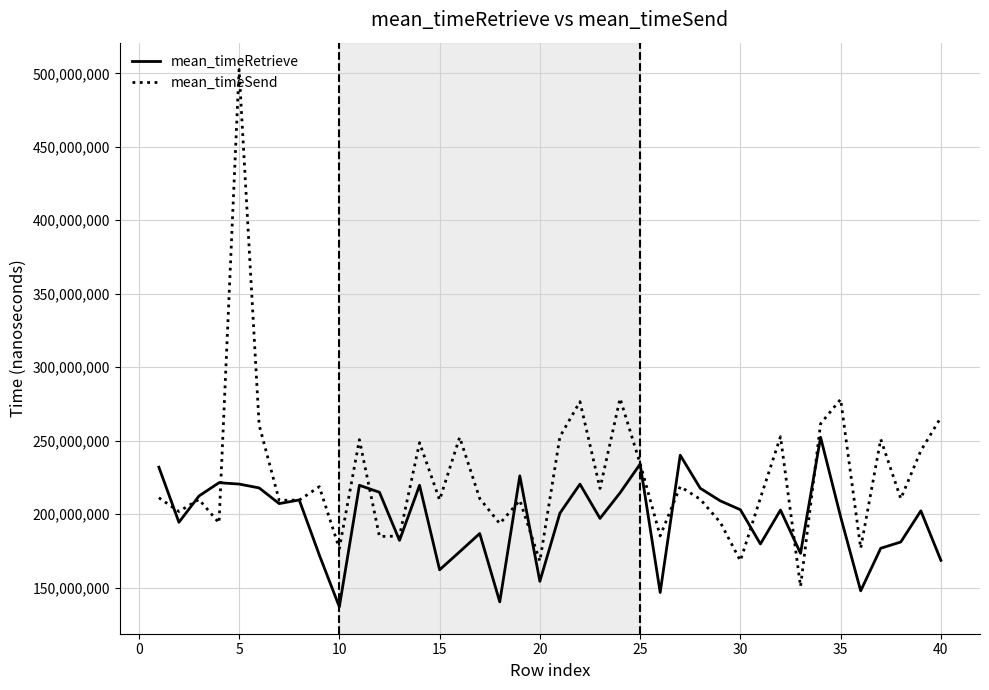

What is the maximum value shown in the chart?

502583425